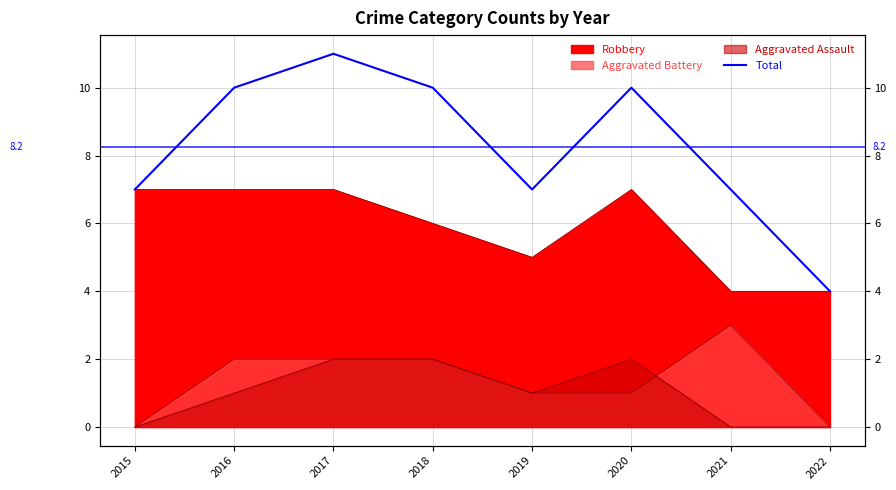

How many data points are less than 10?

4